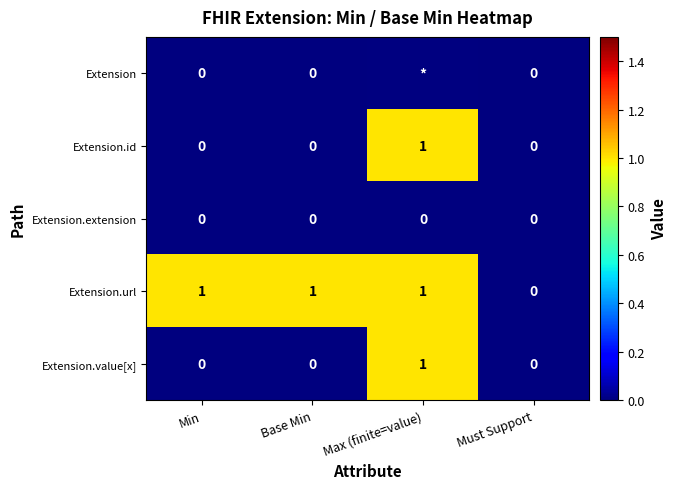

True or false: Extension.value[x] has a value of 2 at Max (finite=value).

False